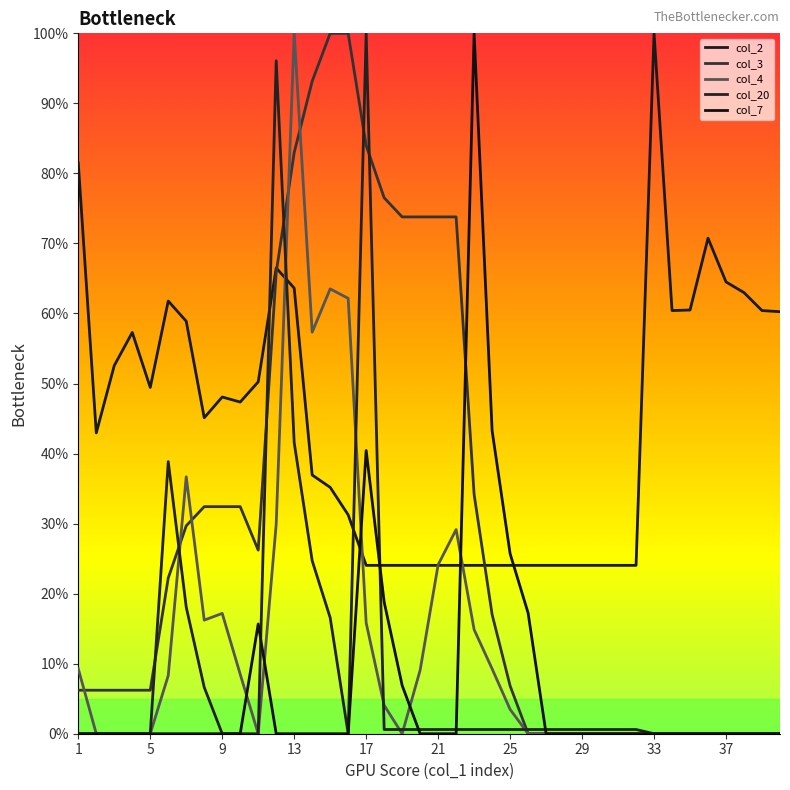

Between 9 and 31, which is larger?

9